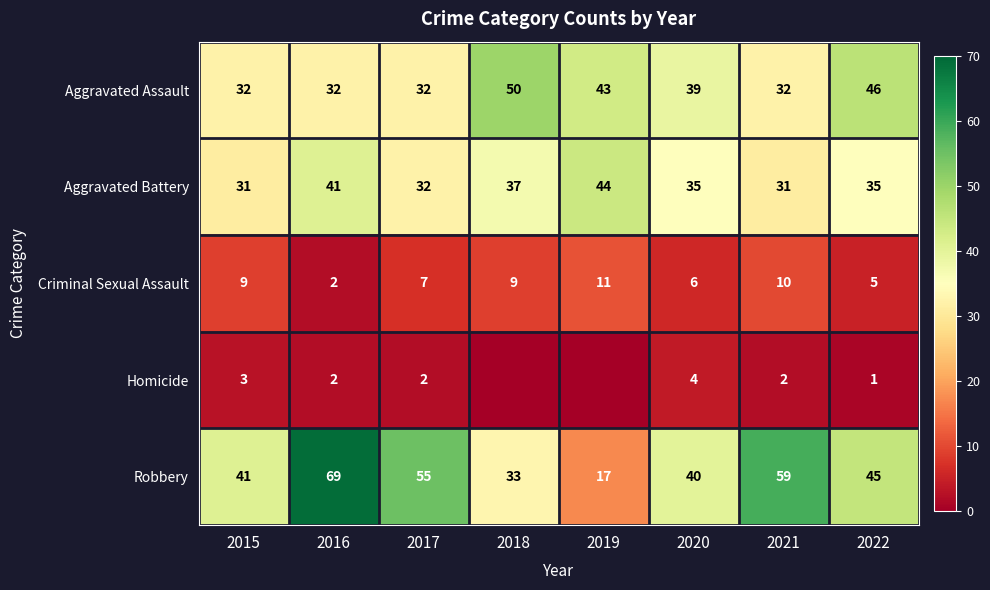

Count the number of categories in the chart.

8